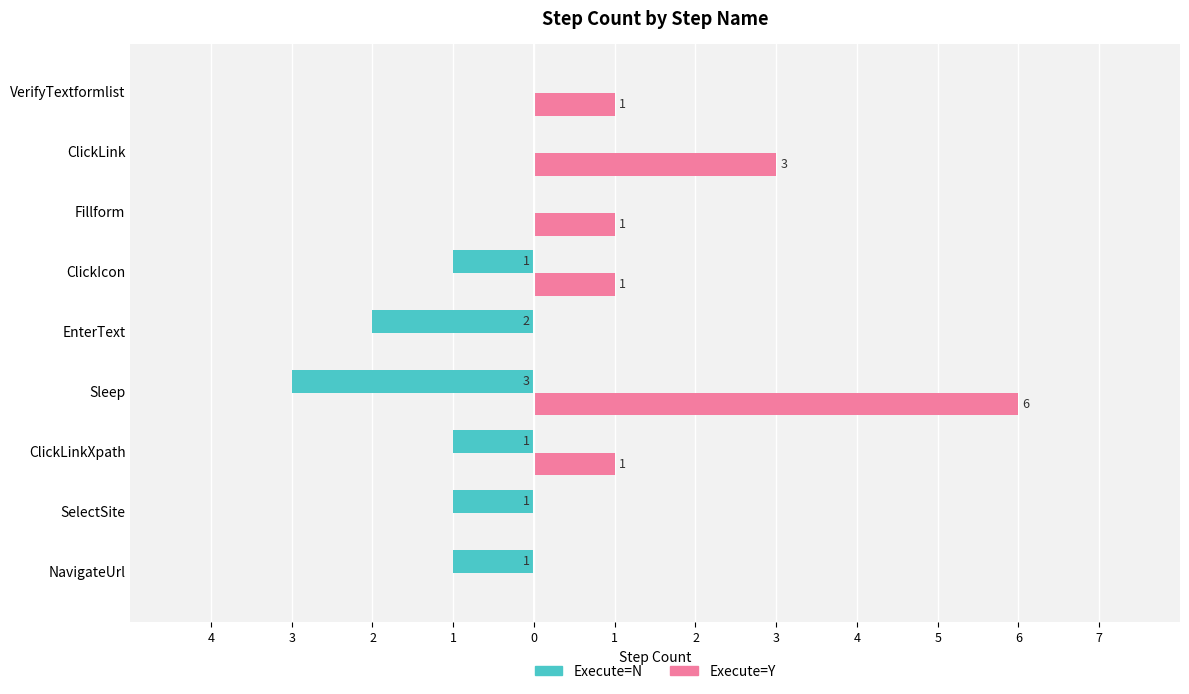

Which series has the largest range (max minus min)?

Execute=Y